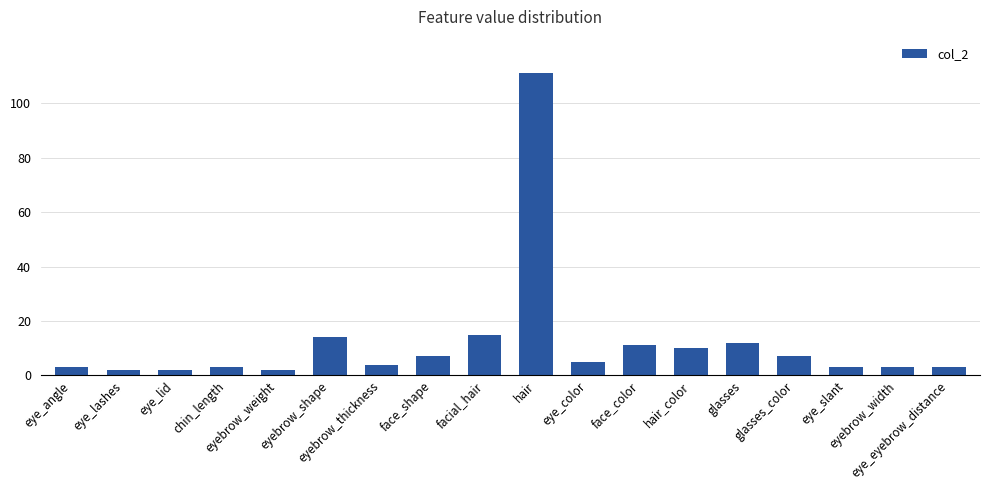

Reading left to right, what are all the values shown in this chart?

eye_angle=3	eye_lashes=2	eye_lid=2	chin_length=3	eyebrow_weight=2	eyebrow_shape=14	eyebrow_thickness=4	face_shape=7	facial_hair=15	hair=111	eye_color=5	face_color=11	hair_color=10	glasses=12	glasses_color=7	eye_slant=3	eyebrow_width=3	eye_eyebrow_distance=3